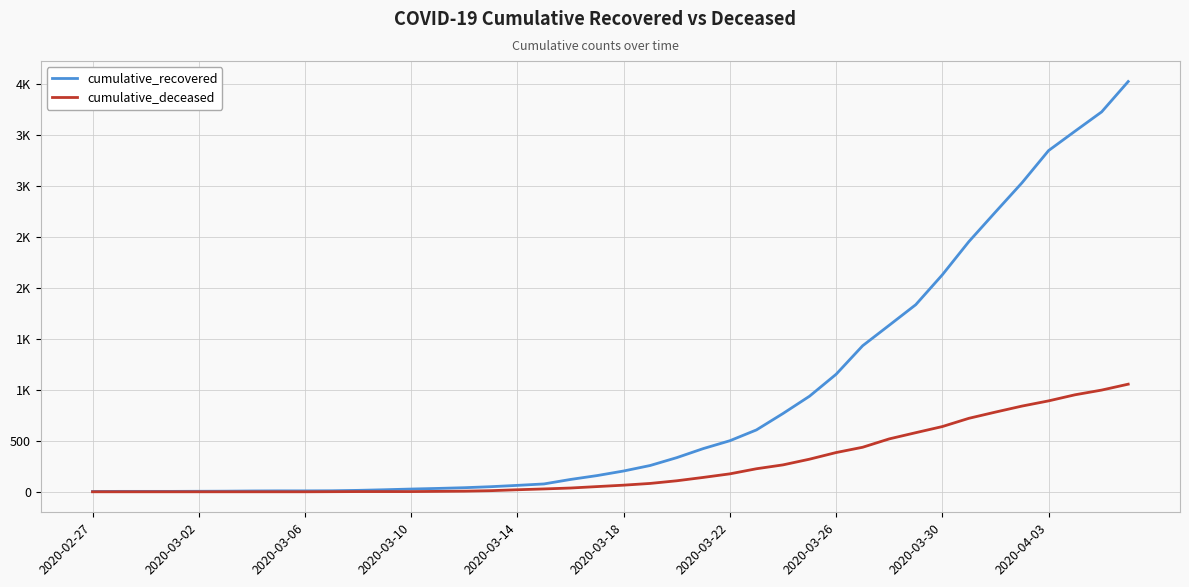

What are all the series names shown in the legend?

cumulative_recovered, cumulative_deceased